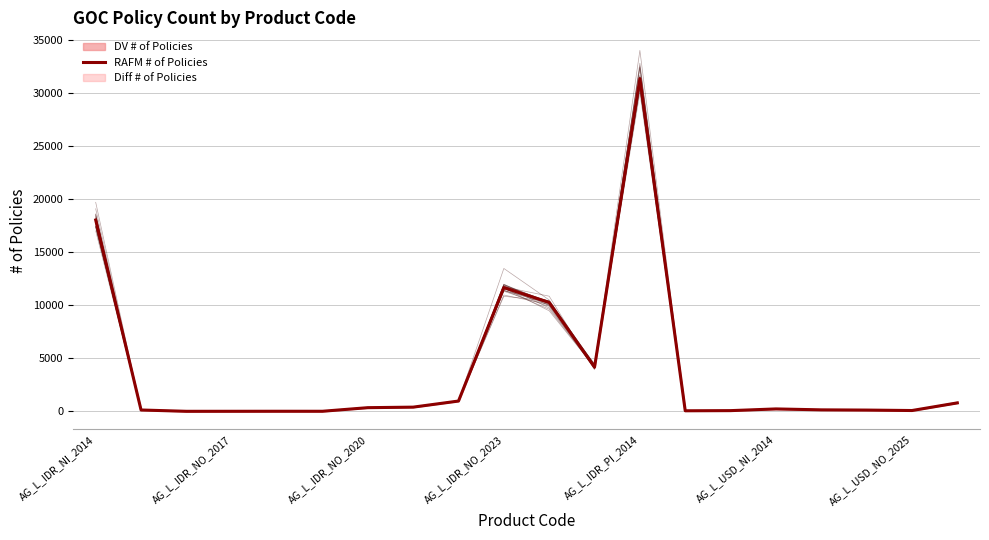

What is the difference between the second highest and minimum values?

18044